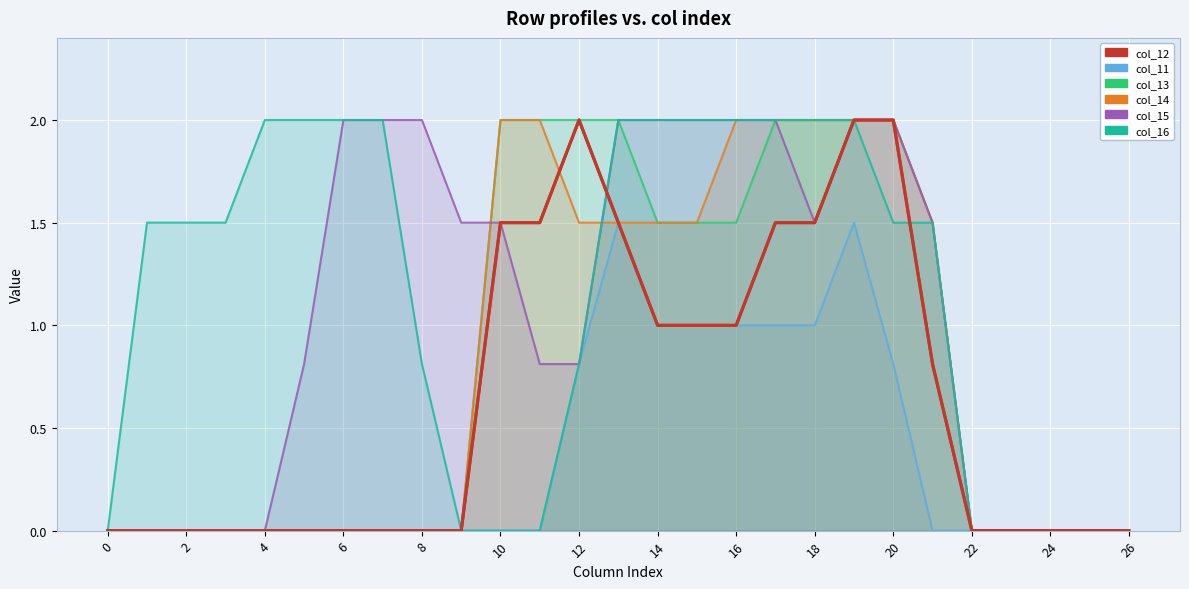

Does the chart display data point markers on the line(s)?

No